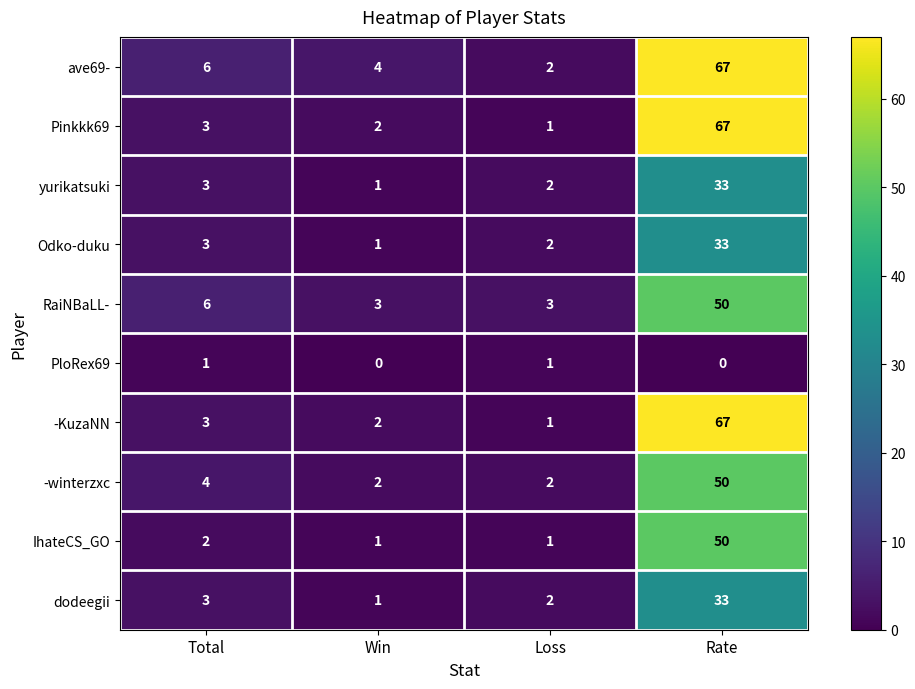

What is the maximum value for yurikatsuki?

33